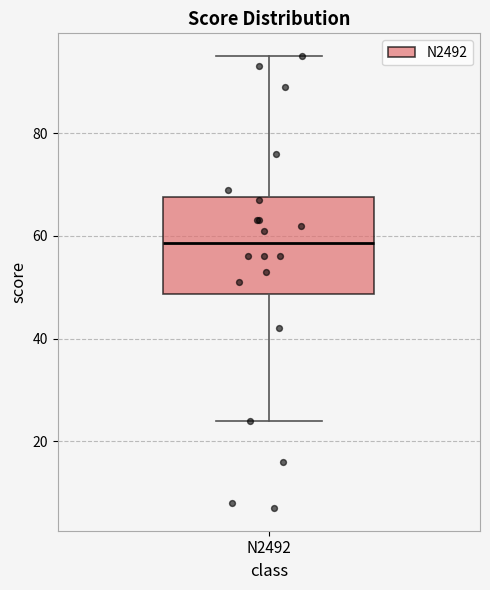

Read this box plot against the y-axis: the position of the median line, the range covered by the box, and the ends of both whiskers. The values are not printed on the chart, so give them approximately, as read against the axis.

median 58, box 48 to 68, whiskers 24 to 96